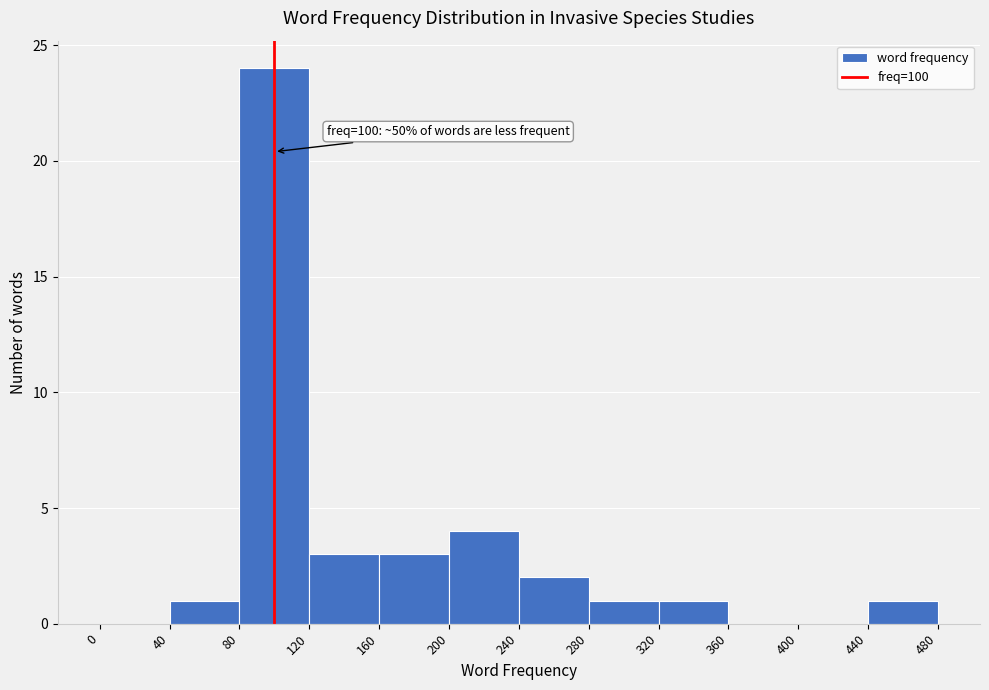

Over which range of the x-axis is the bar tallest?

80 to 120